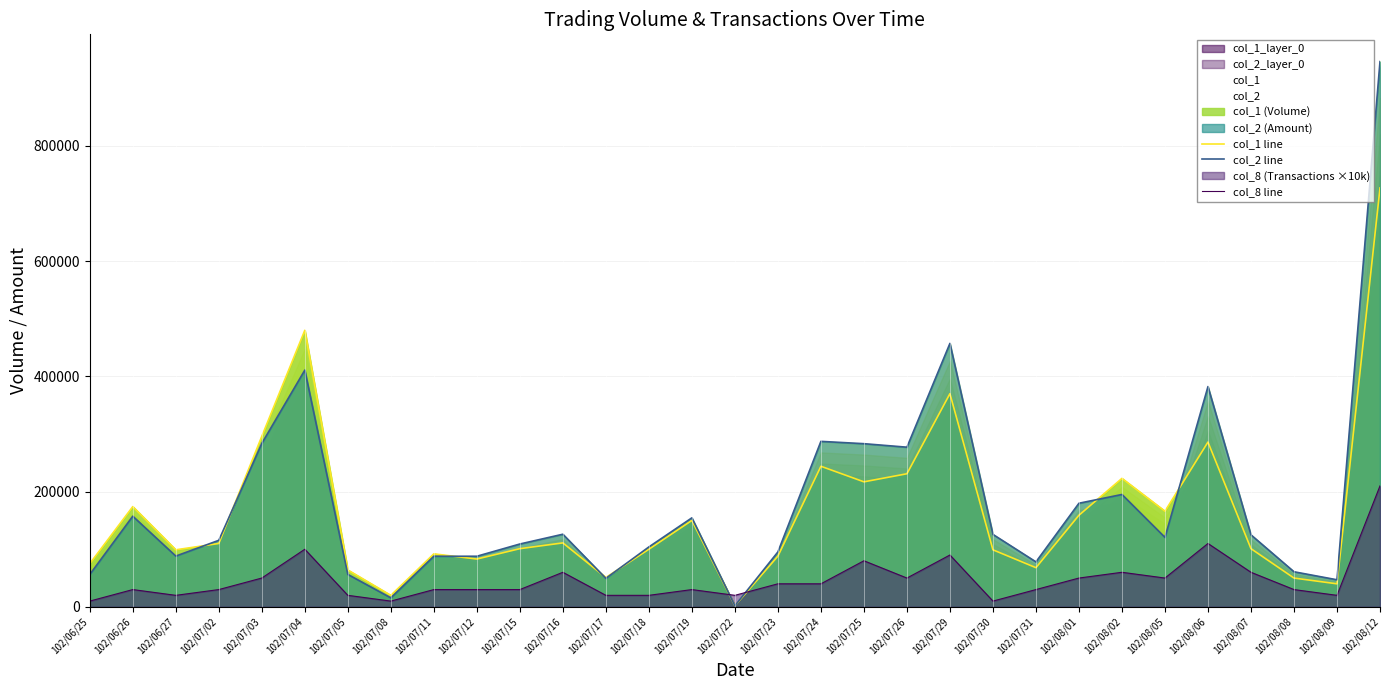

At which category does col_2 line reach its first local peak?

102/06/26